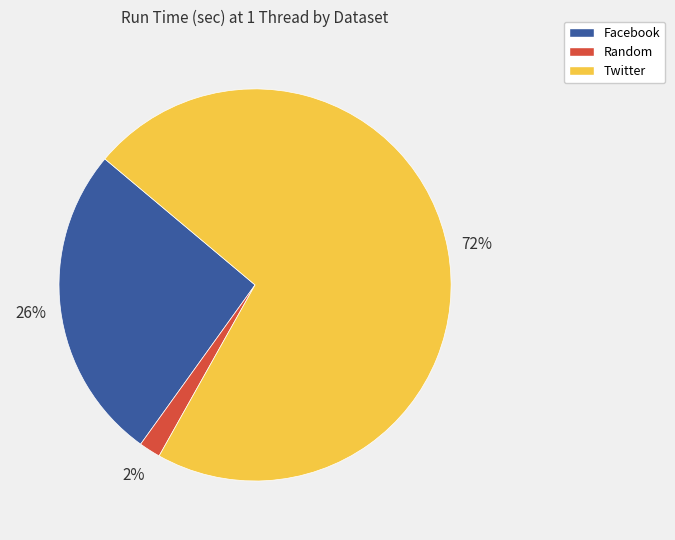

Which category has the smallest portion of the pie?

Random